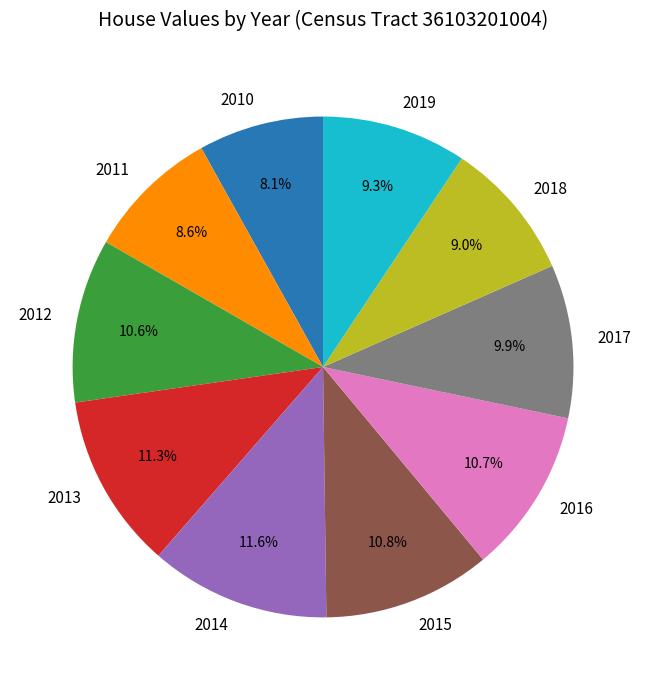

Is there a majority slice in this chart?

No